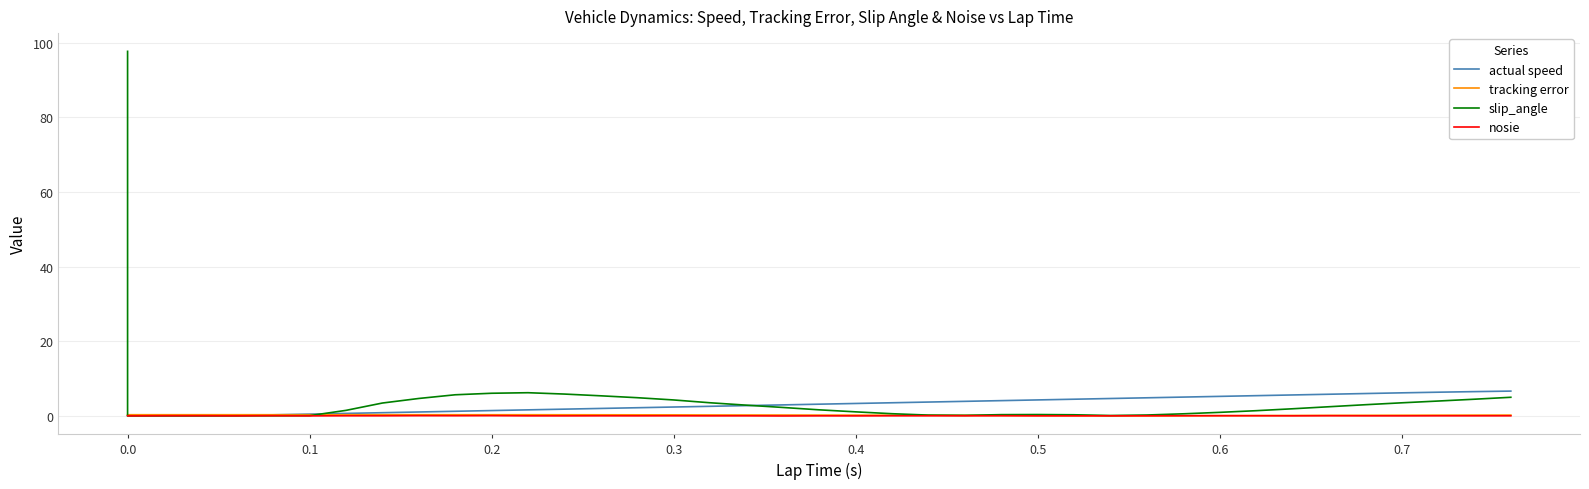

Reading right to left, what are all the values shown in this chart?

actual speed: 6.6	6.5	6.3	6.2	6.0	5.8	5.6	5.4	5.2	5.0	4.8	4.6	4.5	4.3	4.1	3.9	3.7	3.5	3.3	3.1	2.9	2.7	2.5	2.4	2.2	2.0	1.8	1.6	1.4	1.2	1.0	0.8	0.6	0.5	0.3	0.1	0.0	0.0	0.0	0.0
tracking error: 0.2	0.2	0.2	0.2	0.1	0.1	0.1	0.1	0.1	0.0	0.0	0.0	0.0	0.1	0.1	0.1	0.1	0.2	0.2	0.2	0.2	0.2	0.2	0.3	0.3	0.3	0.3	0.3	0.3	0.3	0.3	0.3	0.3	0.3	0.3	0.3	0.3	0.3	0.3	0.3
slip_angle: 5.0	4.5	4.0	3.5	3.0	2.4	1.9	1.4	0.9	0.5	0.2	0.1	0.3	0.3	0.3	0.1	0.2	0.6	1.1	1.6	2.2	2.9	3.5	4.3	4.9	5.4	5.8	6.2	6.0	5.6	4.7	3.4	1.5	0.0	0.0	0.0	0.0	0.0	0.0	97.7
nosie: 0.0	0.0	0.0	-0.0	-0.0	0.0	-0.0	0.0	0.0	0.0	0.0	-0.0	-0.0	-0.0	0.0	0.0	0.0	0.0	-0.0	-0.0	-0.0	-0.0	-0.0	0.0	-0.0	0.0	-0.0	-0.0	0.0	0.0	0.0	0.0	0.0	-0.0	0.0	-0.0	0.0	0.0	-0.0	-0.0